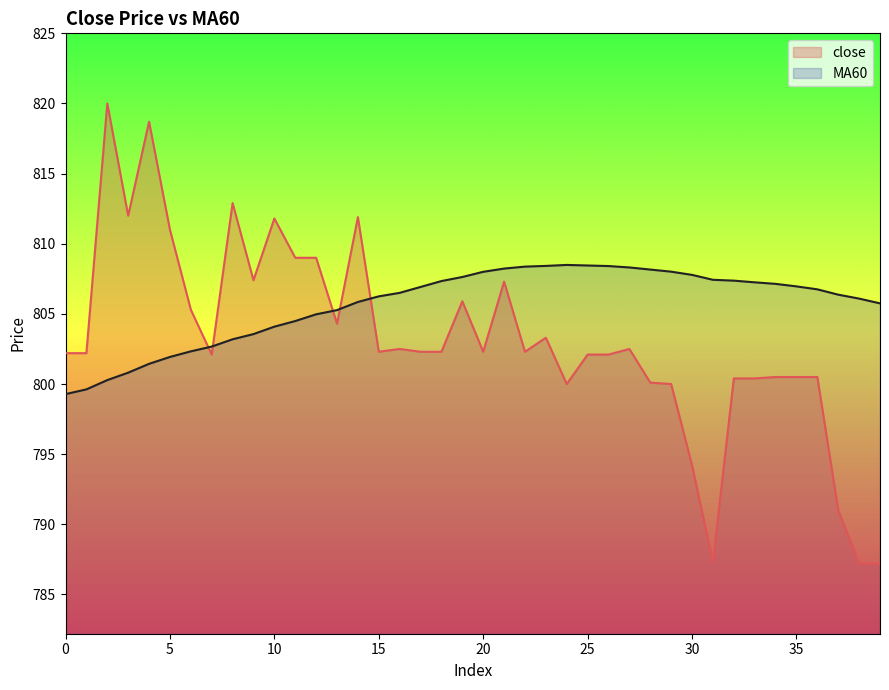

Count the number of categories in the chart.

40